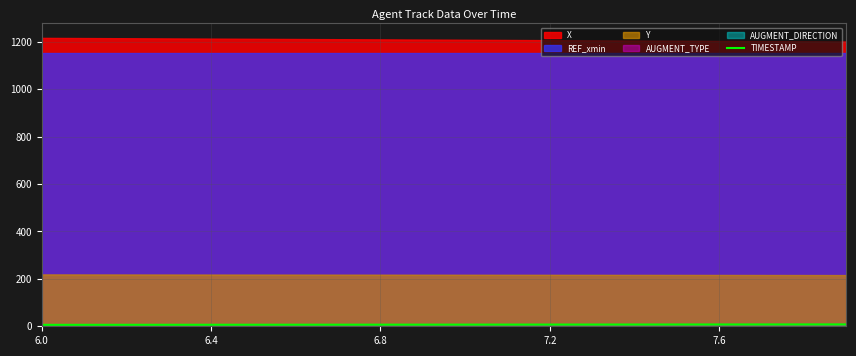

Is it true that the value at 7.2 is 2.7?

False